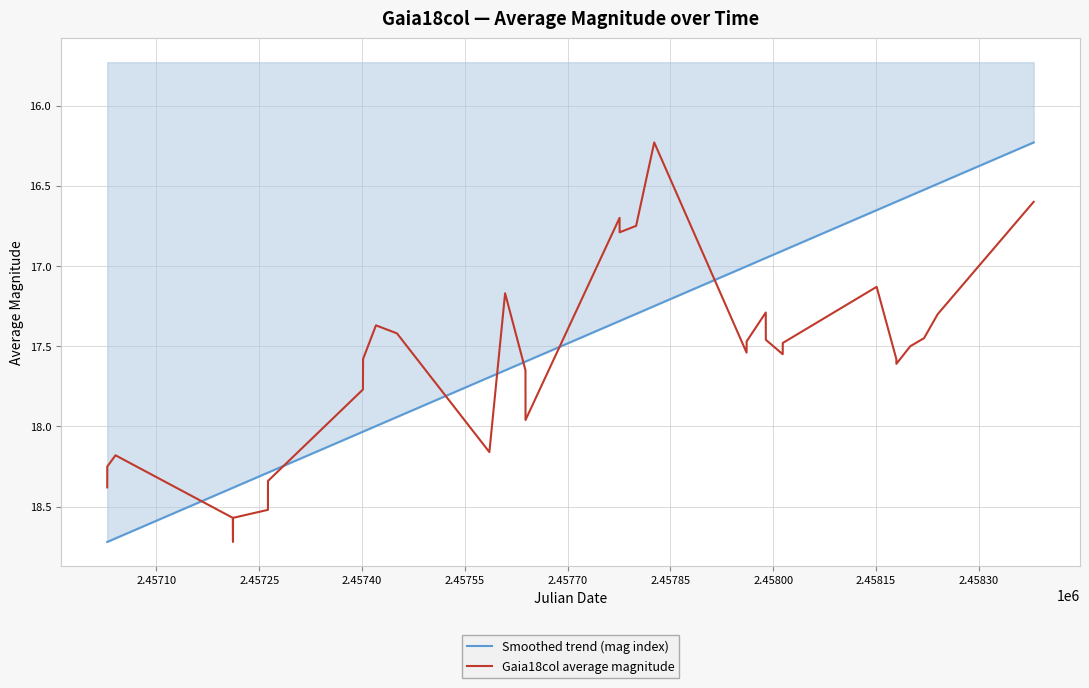

Rank the series by their average value, from highest to lowest.

Gaia18col average magnitude, Smoothed trend (mag index)